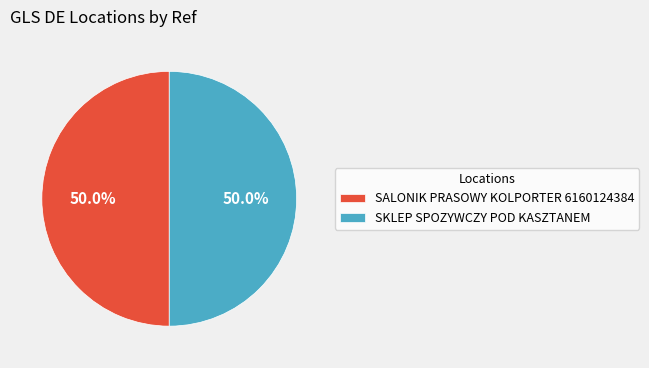

How much of the chart is everything except SKLEP SPOZYWCZY POD KASZTANEM?

50.0%